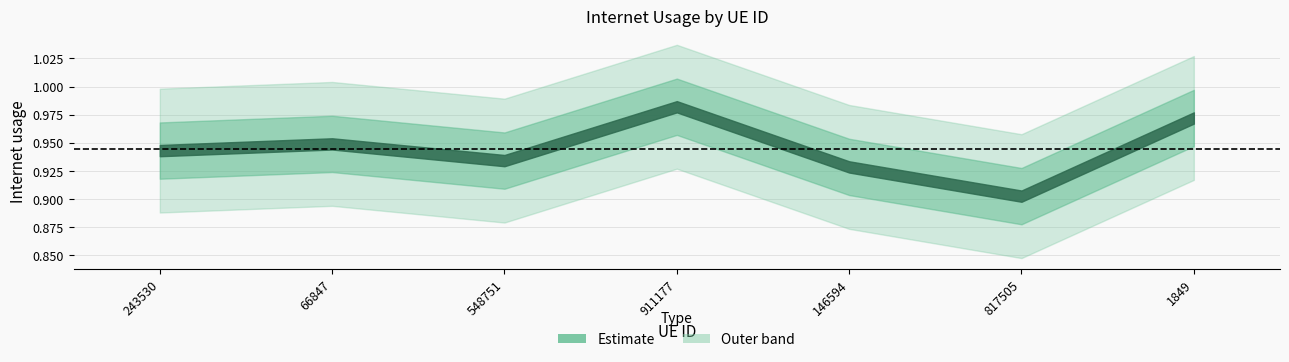

At which category does the data reach its first local valley?

548751